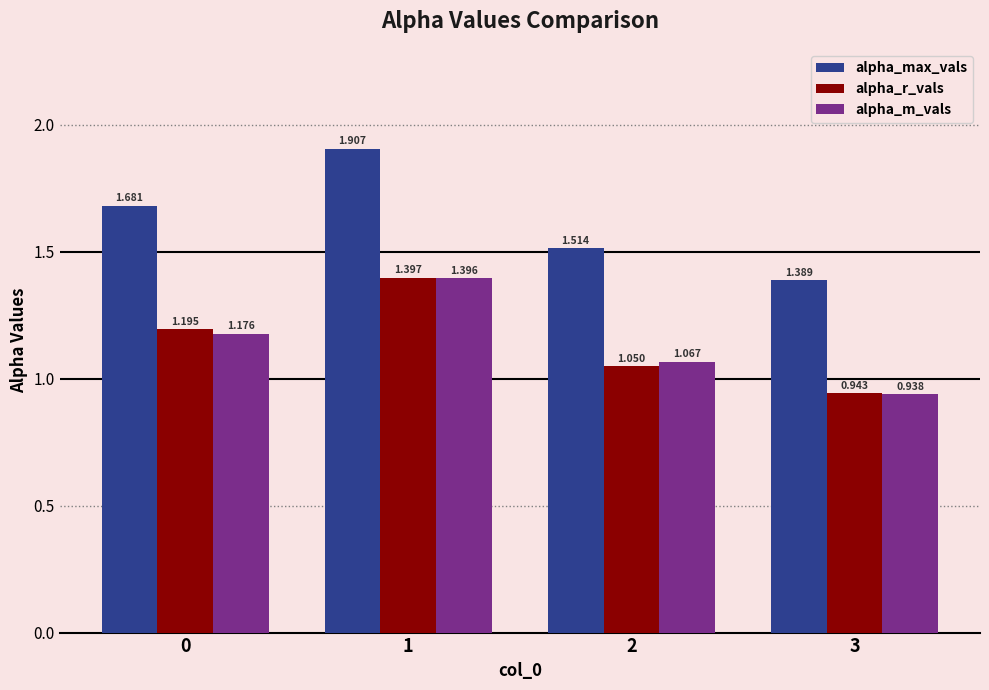

Are the bars grouped side by side (vs. stacked)?

Yes